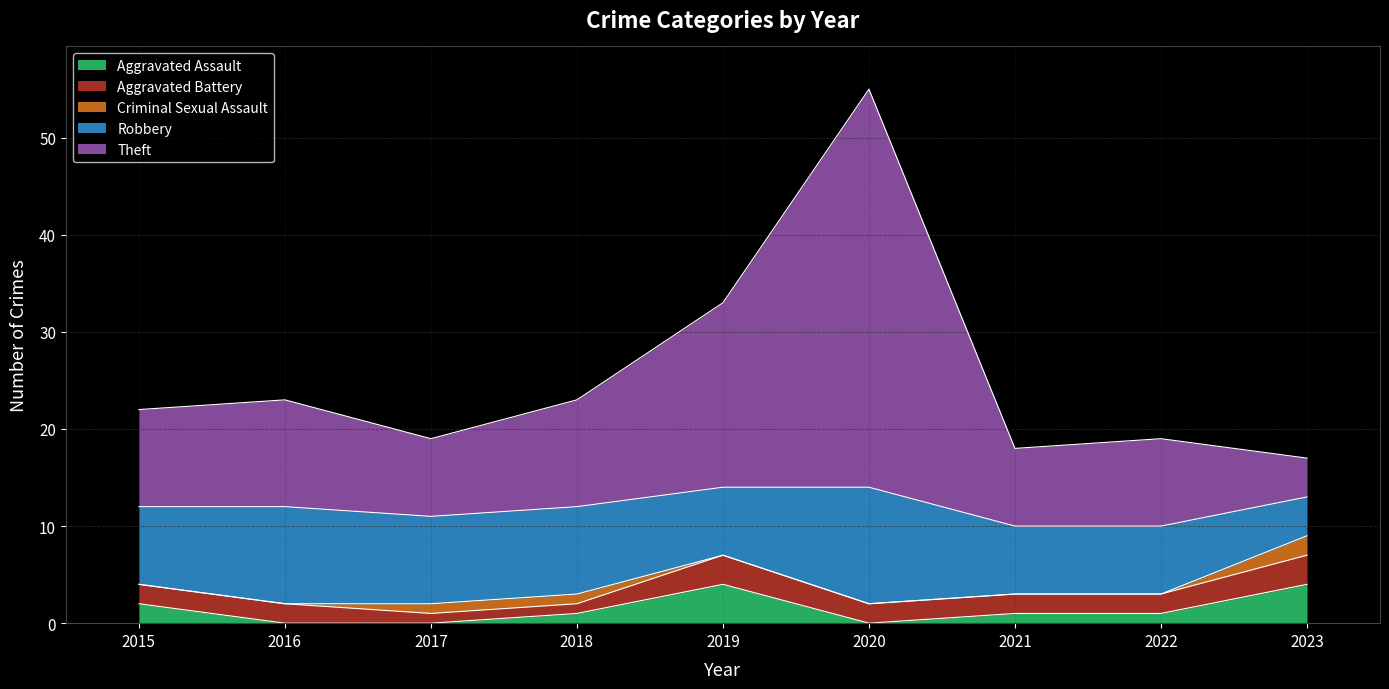

What is the value of the Aggravated Battery point at the 7th from the left?

2